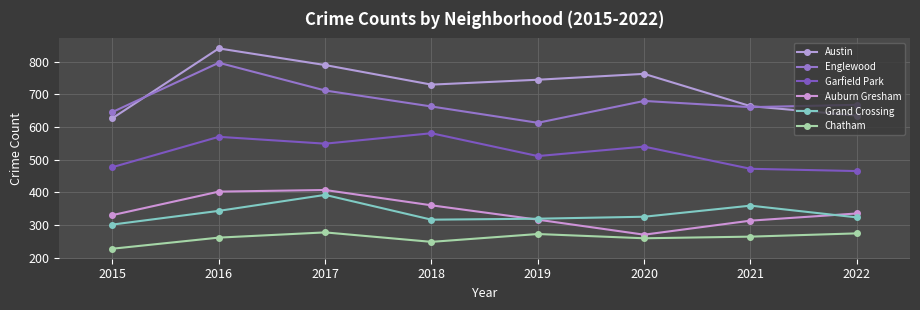

True or false: Englewood and Auburn Gresham intersect in this chart.

False